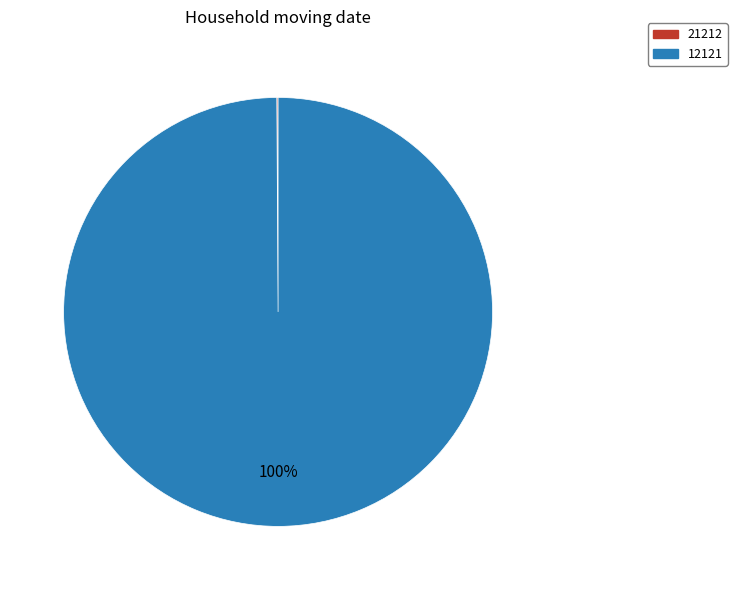

Which category has the biggest portion of the pie?

12121